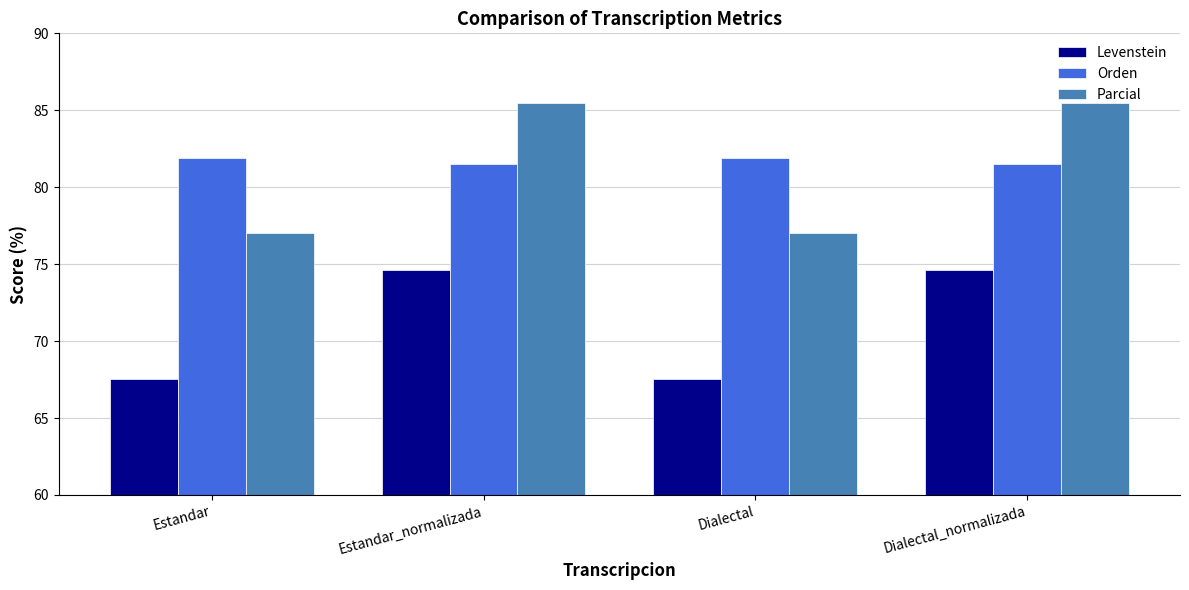

What is the minimum value for Orden?

81.5